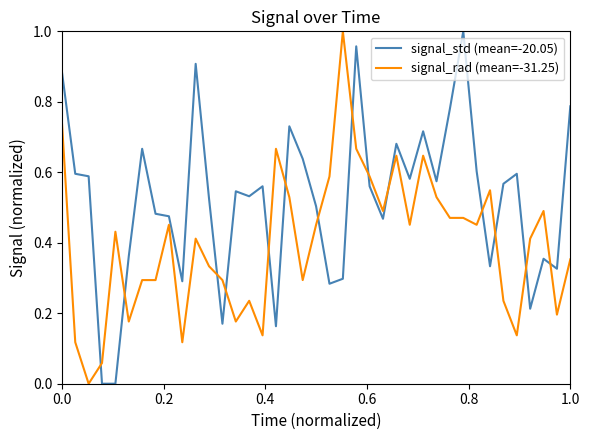

Which series has the largest total across all categories?

signal_std (mean=-20.05)